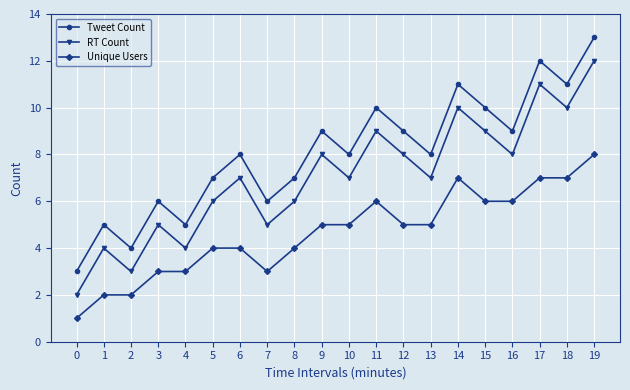

Is the value of Unique Users at 19 greater than the value of RT Count at 3?

Yes